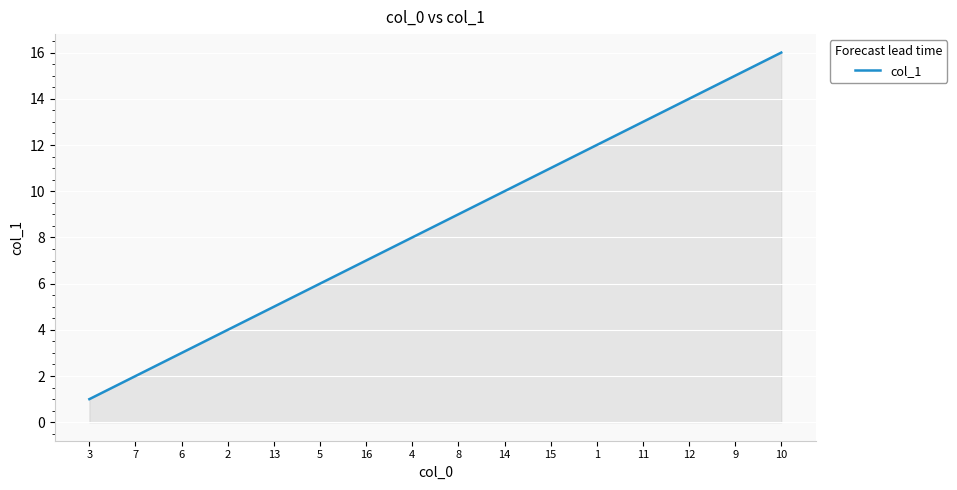

What is the change in value from 15 to 11?

+2